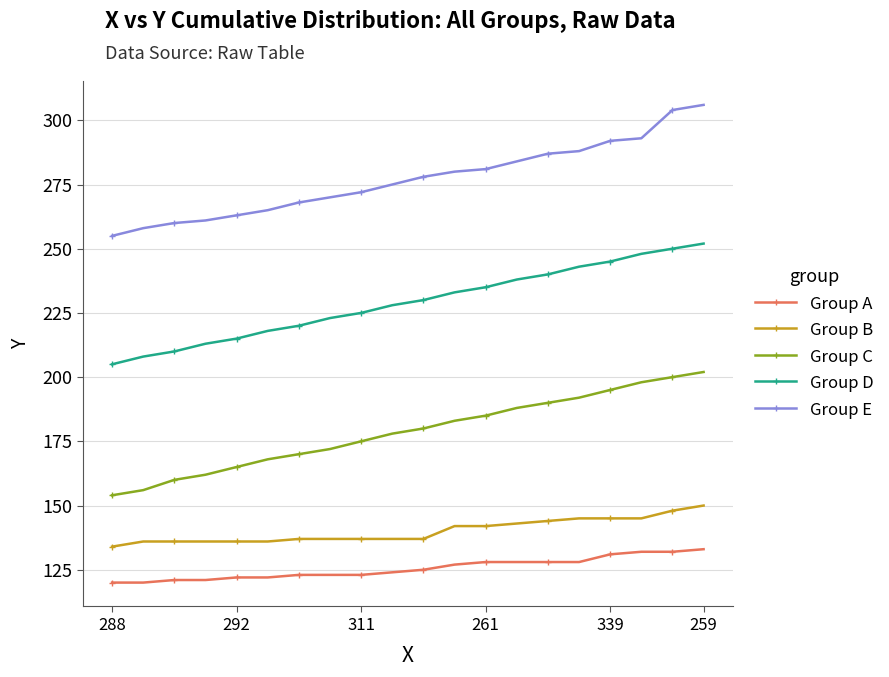

True or false: Group B and Group A cross at least once.

False